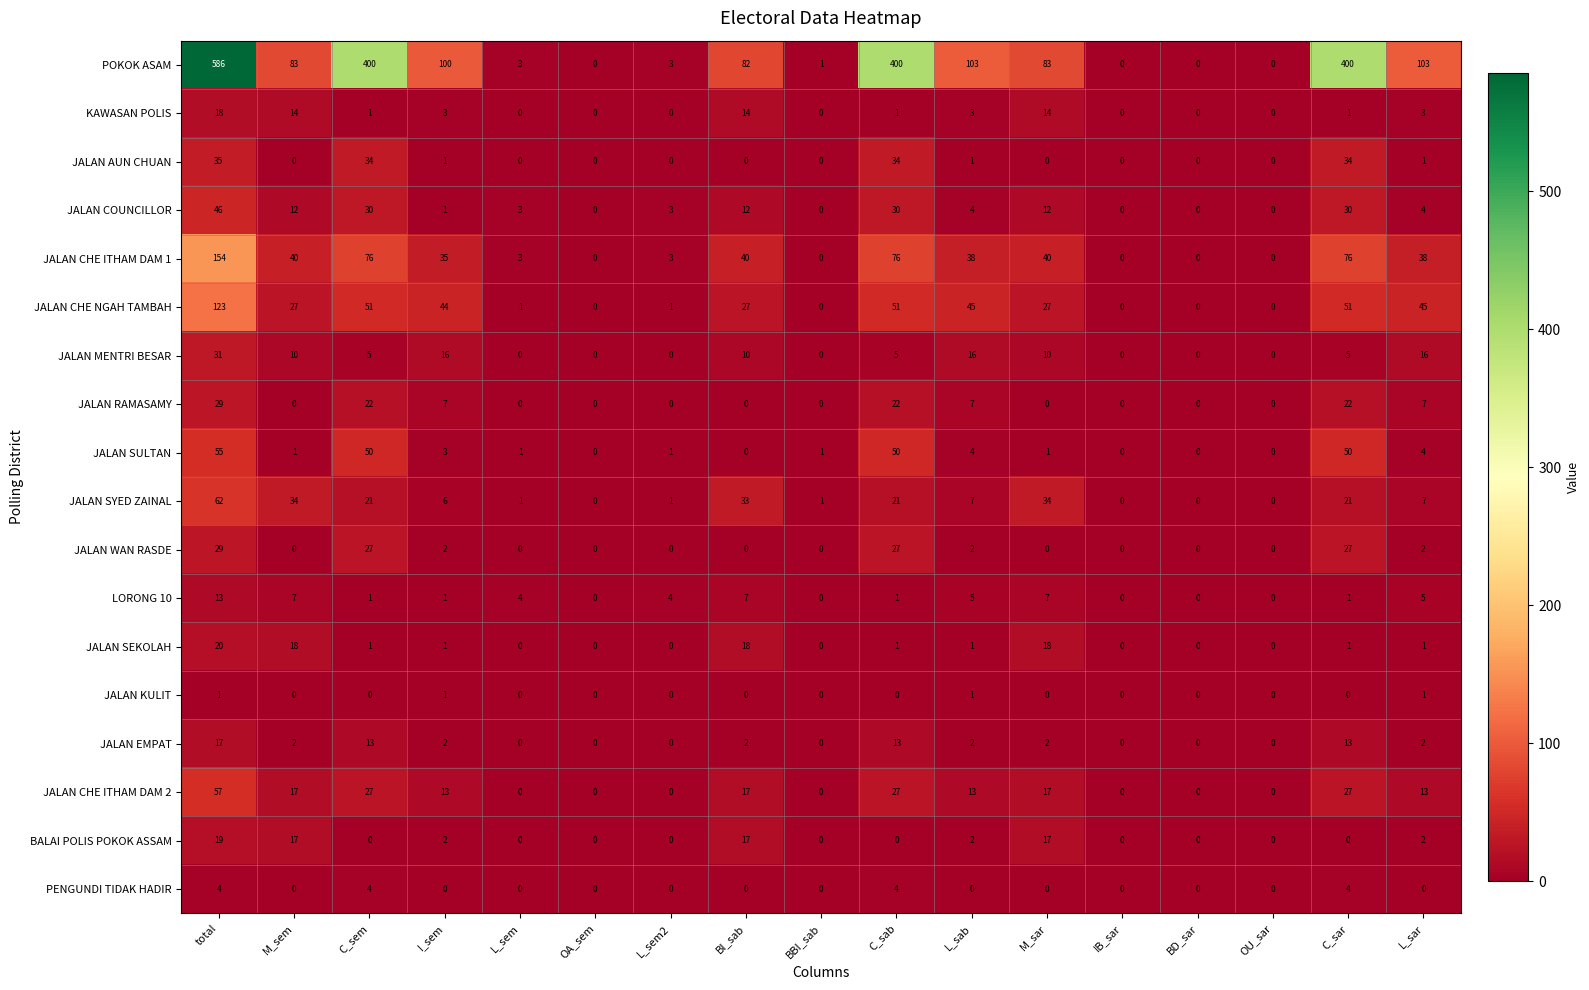

Is it true that POKOK ASAM equals 573 at C_sab?

False